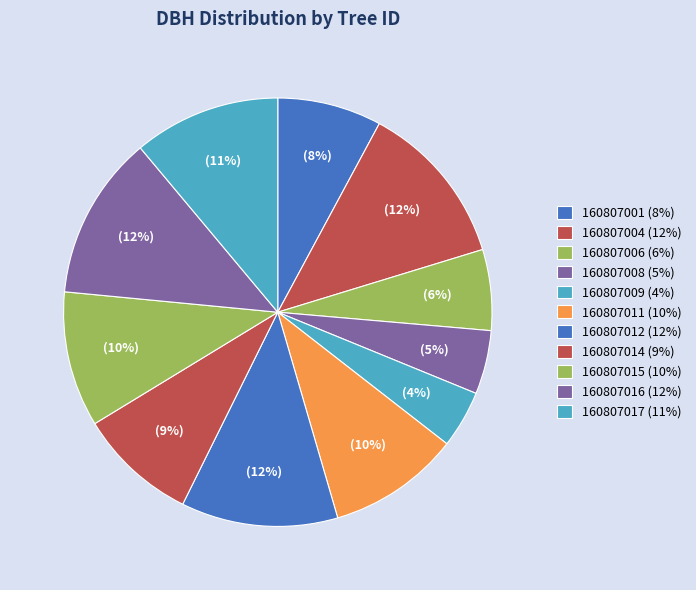

Does 160807017 represent more than half of the total?

No